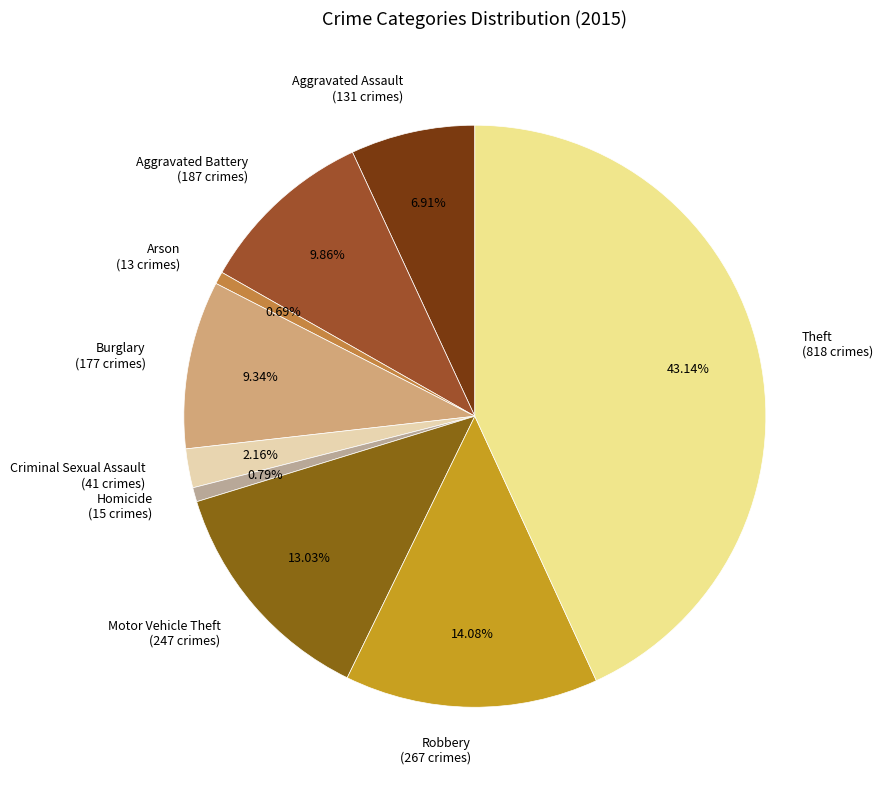

Do Motor Vehicle Theft (247 crimes) and Aggravated Battery (187 crimes) together represent more than half of the pie?

No